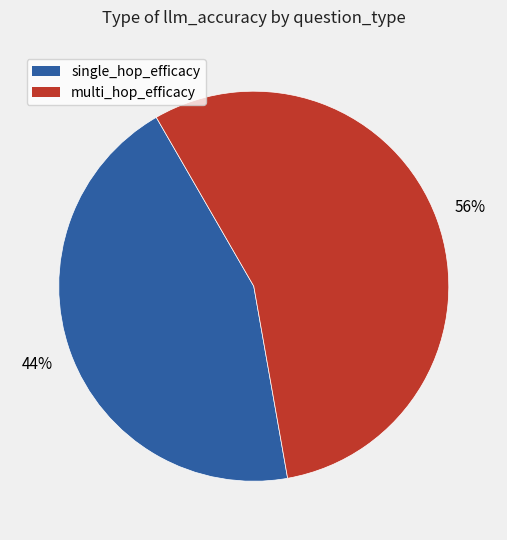

True or false: multi_hop_efficacy accounts for 56% of the total.

True